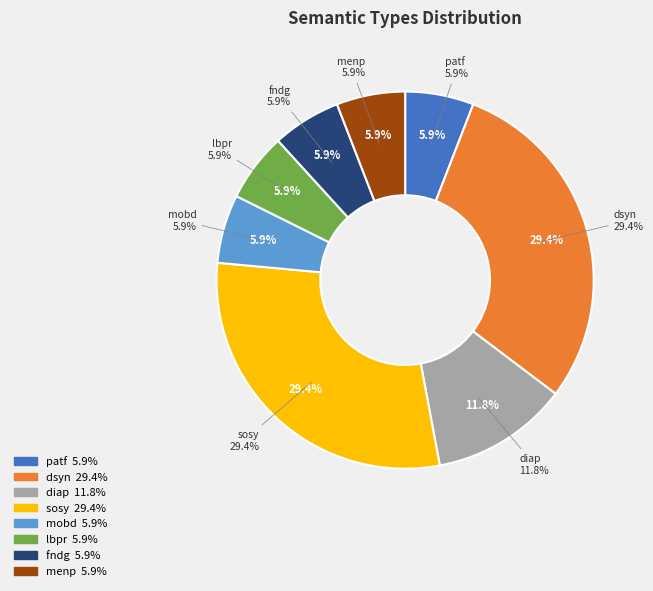

Does menp account for over 50% of the chart?

No